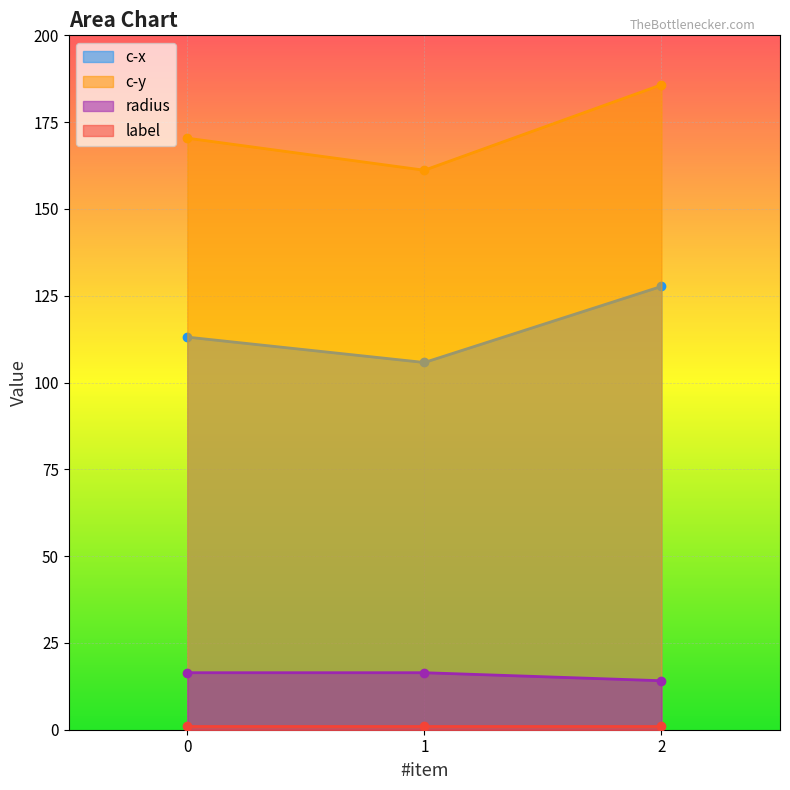

Which series has the largest total across all categories?

c-y